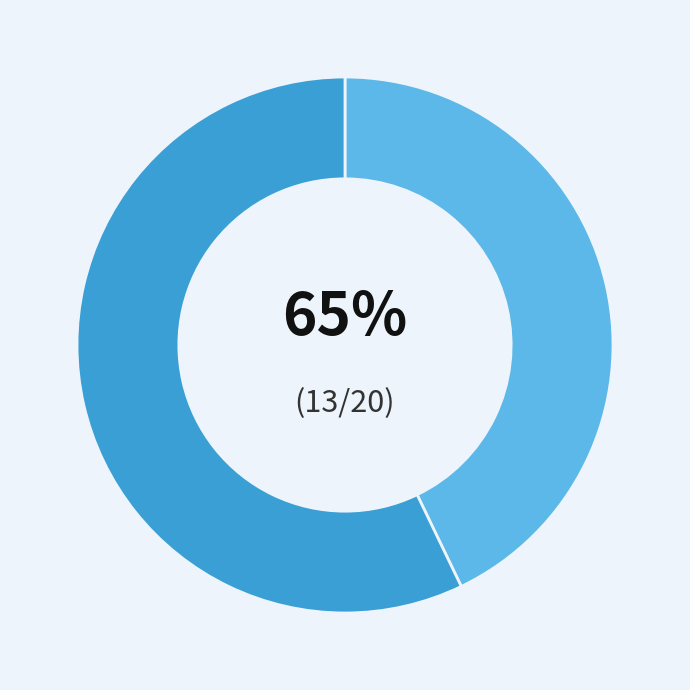

To the nearest percent, what is the average slice percentage?

50%